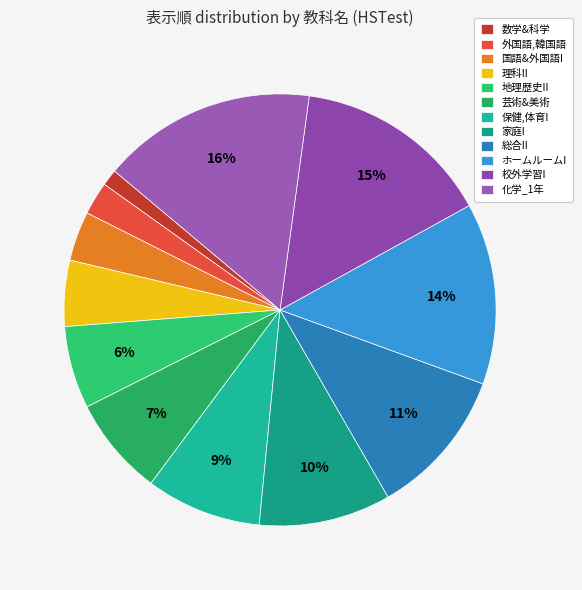

The 理科II slice represents 1% of the pie. True or false?

False